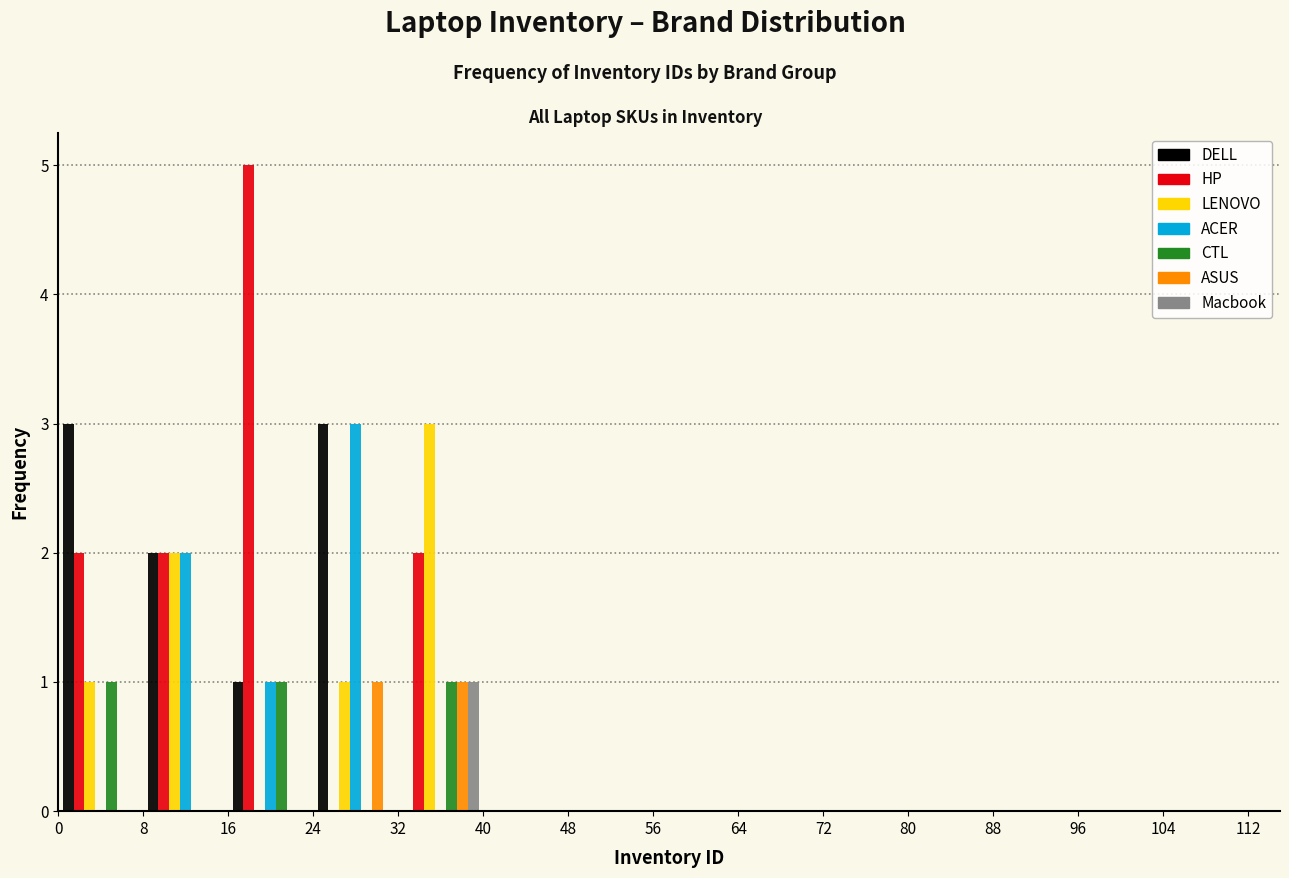

Reading left to right, transcribe this chart: for each range on the x-axis, give the height of each series' bar. The values are not printed on the chart, so give them approximately, as read against the axis.

0 to 8: DELL=3	HP=2	LENOVO=1	ACER=0	CTL=1	ASUS=0	Macbook=0
8 to 16: DELL=2	HP=2	LENOVO=2	ACER=2	CTL=0	ASUS=0	Macbook=0
16 to 24: DELL=1	HP=5	LENOVO=0	ACER=1	CTL=1	ASUS=0	Macbook=0
24 to 32: DELL=3	HP=0	LENOVO=1	ACER=3	CTL=0	ASUS=1	Macbook=0
32 to 40: DELL=0	HP=2	LENOVO=3	ACER=0	CTL=1	ASUS=1	Macbook=1
40 to 48: DELL=0	HP=0	LENOVO=0	ACER=0	CTL=0	ASUS=0	Macbook=0
48 to 56: DELL=0	HP=0	LENOVO=0	ACER=0	CTL=0	ASUS=0	Macbook=0
56 to 64: DELL=0	HP=0	LENOVO=0	ACER=0	CTL=0	ASUS=0	Macbook=0
64 to 72: DELL=0	HP=0	LENOVO=0	ACER=0	CTL=0	ASUS=0	Macbook=0
72 to 80: DELL=0	HP=0	LENOVO=0	ACER=0	CTL=0	ASUS=0	Macbook=0
80 to 88: DELL=0	HP=0	LENOVO=0	ACER=0	CTL=0	ASUS=0	Macbook=0
88 to 96: DELL=0	HP=0	LENOVO=0	ACER=0	CTL=0	ASUS=0	Macbook=0
96 to 104: DELL=0	HP=0	LENOVO=0	ACER=0	CTL=0	ASUS=0	Macbook=0
104 to 112: DELL=0	HP=0	LENOVO=0	ACER=0	CTL=0	ASUS=0	Macbook=0